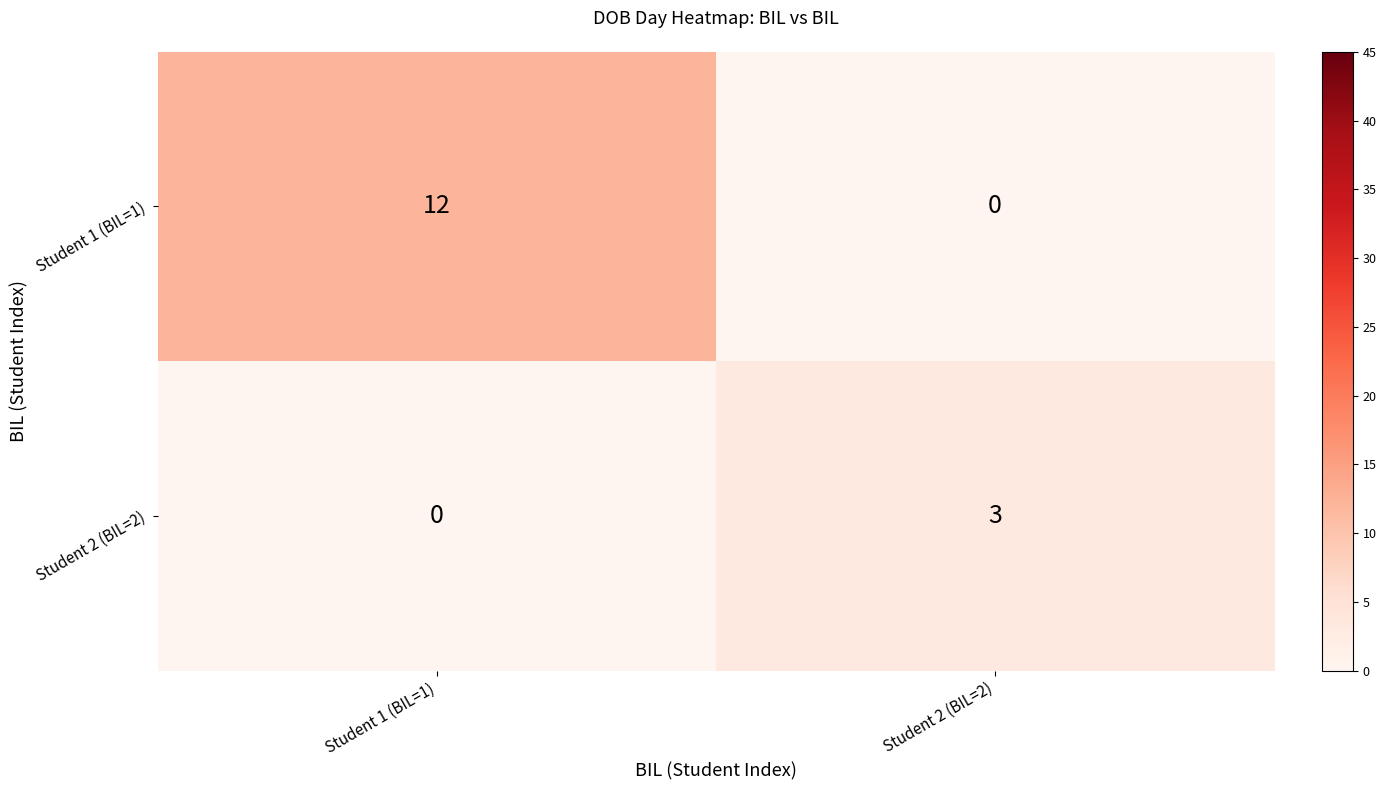

True or false: Student 1 (BIL=1) has a value of 0 at Student 2 (BIL=2).

True